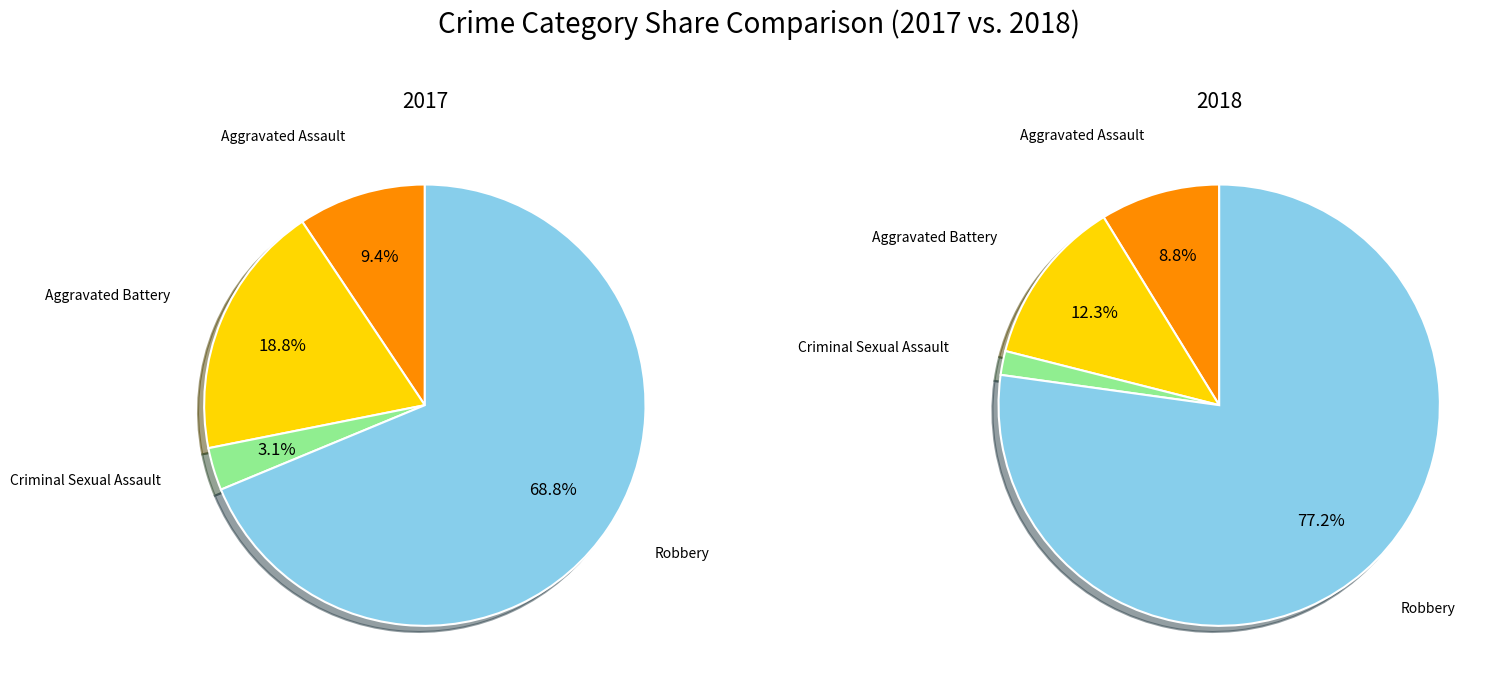

Is it true that values_2017 is 3% of the pie?

False